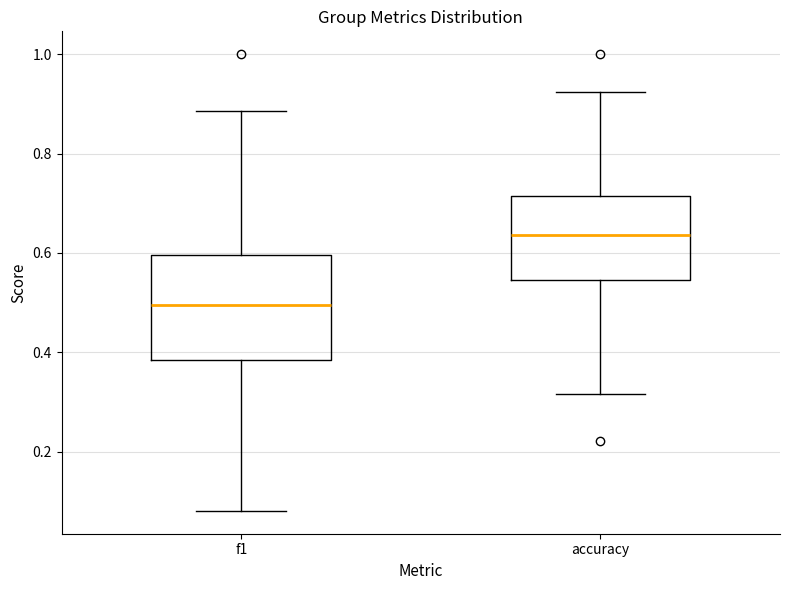

Reading left to right, transcribe this box plot: for each box, give where its median line is, the range the box spans, and where its two whiskers end, as read against the y-axis. The values are not printed on the chart, so give them approximately, as read against the axis.

f1: median 0.50, box 0.38 to 0.60, whiskers 0.08 to 0.88
accuracy: median 0.64, box 0.54 to 0.72, whiskers 0.32 to 0.92